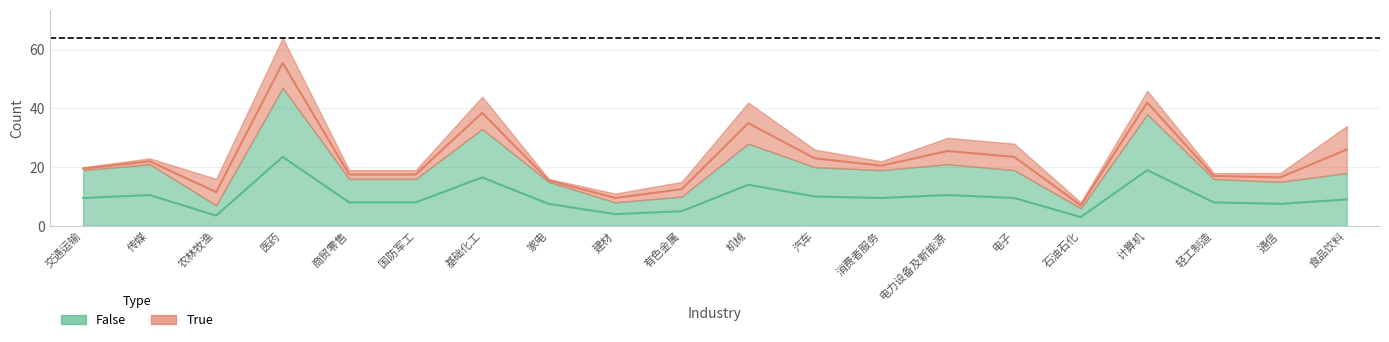

True or false: False and sum cross at least once.

False